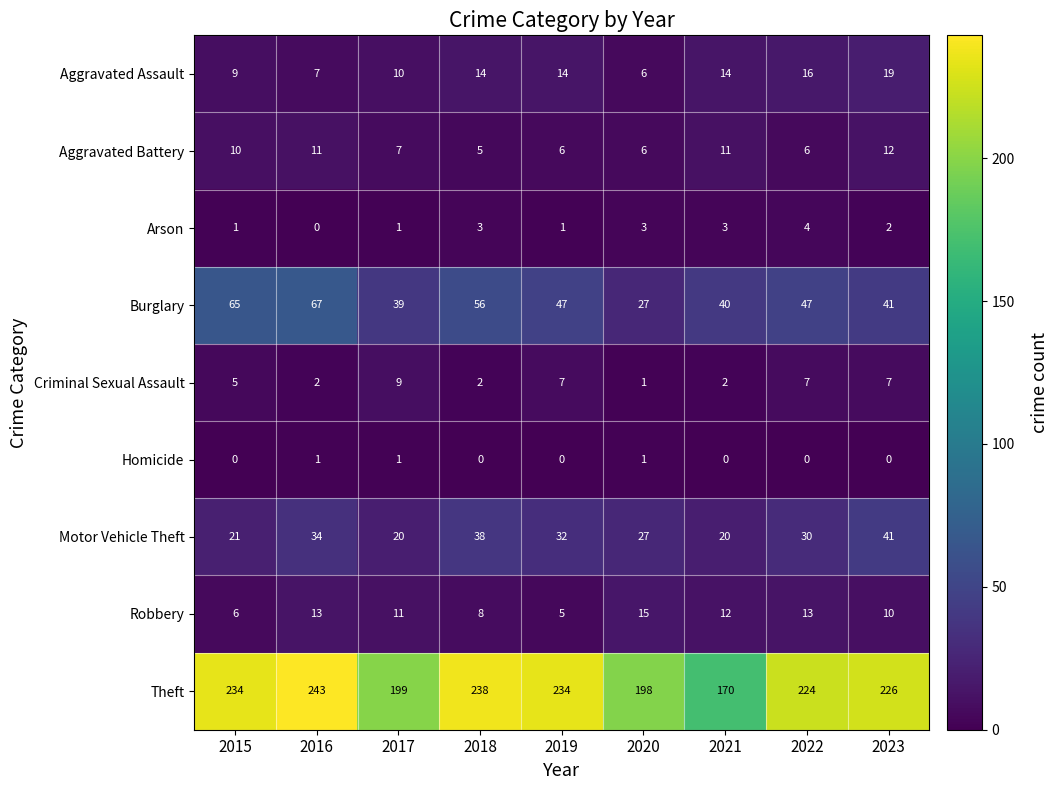

How many series are shown in this chart?

9